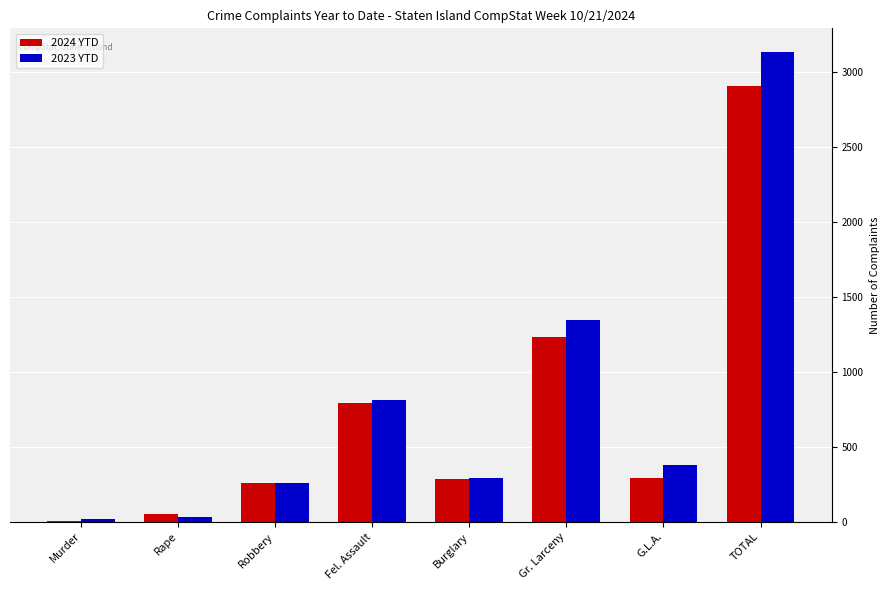

Which series has the largest range (max minus min)?

2023 YTD